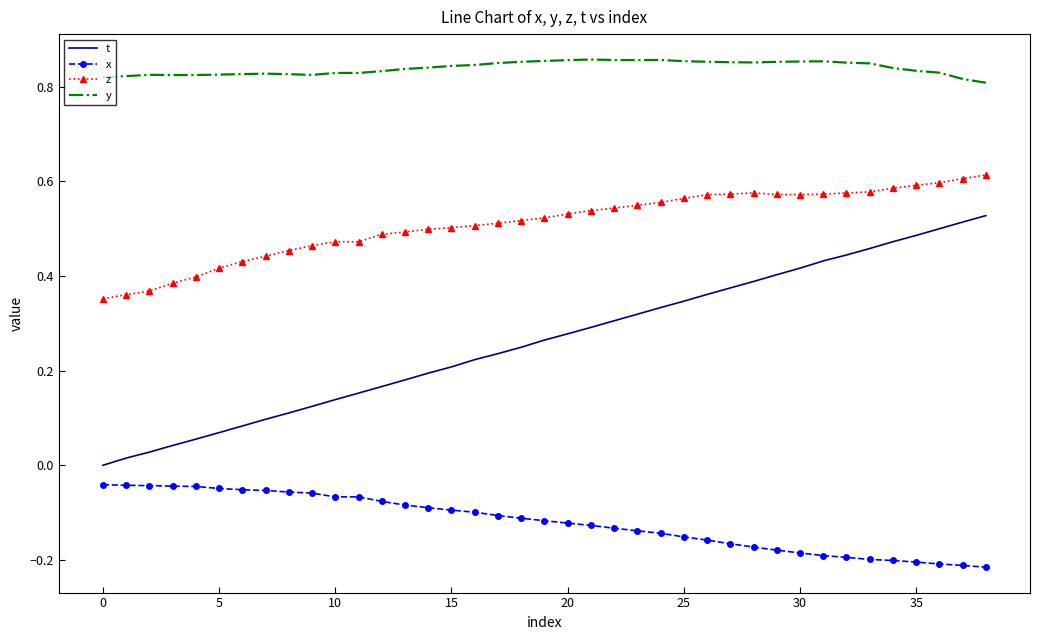

What is the sum of all y values?

32.7